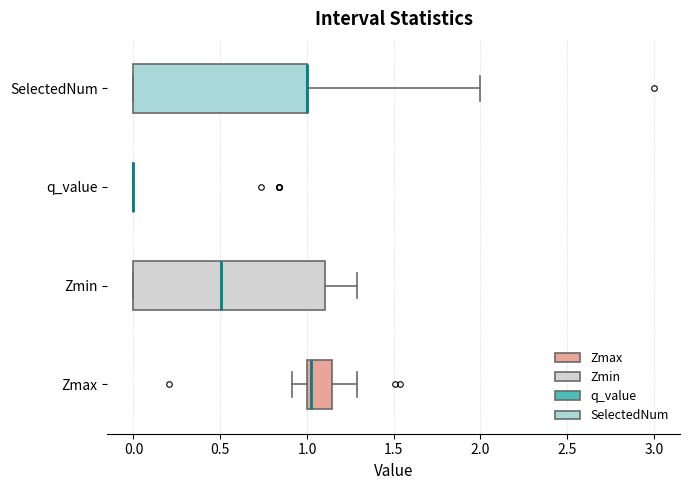

Reading bottom to top, read every box against the x-axis: the position of its median line, the range the box covers, and the ends of its whiskers. The values are not printed on the chart, so give them approximately, as read against the axis.

Zmax: median 1.05, box 1.00 to 1.15, whiskers 0.90 to 1.30
Zmin: median 0.50, box 0.00 to 1.10, whiskers 0.00 to 1.30
q_value: box collapsed to a line at 0.00, whiskers 0.00 to 0.00
SelectedNum: median 1.00 (drawn on the box's right edge), box 0.00 to 1.00, whiskers 0.00 to 2.00